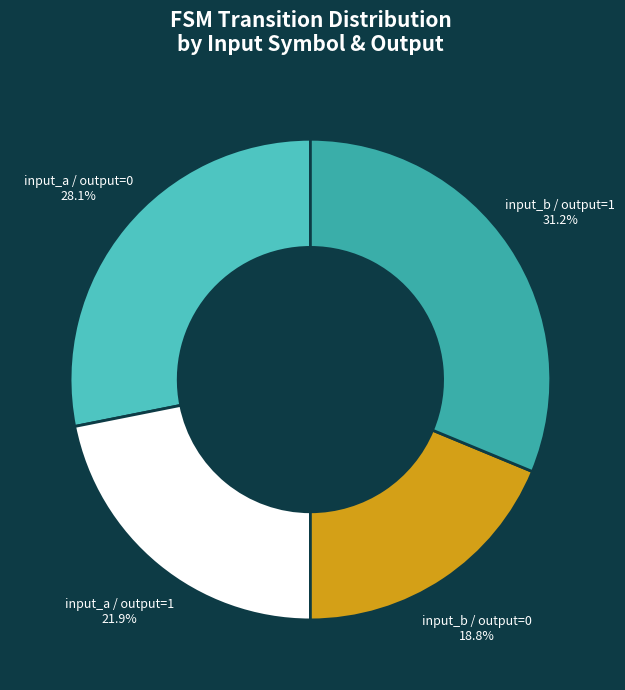

Combined, what portion of the pie is input_b / output=0 and input_a / output=0?

46.9%